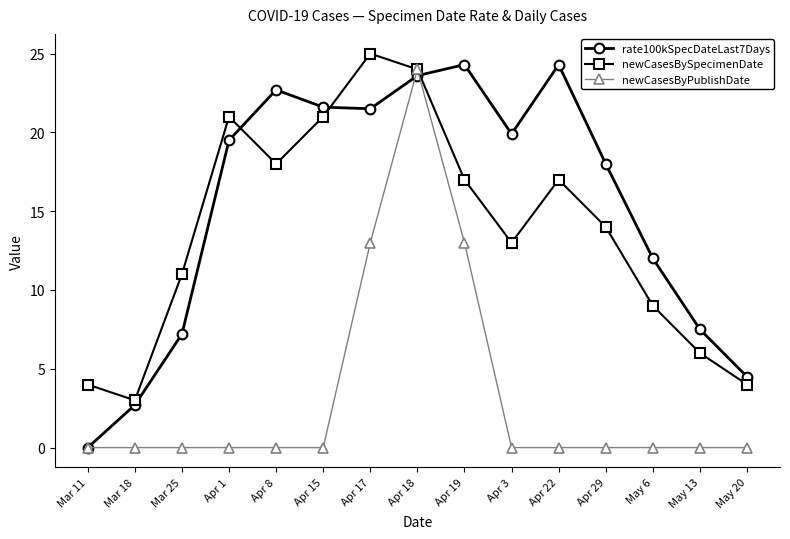

Which series has the largest total across all categories?

rate100kSpecDateLast7Days